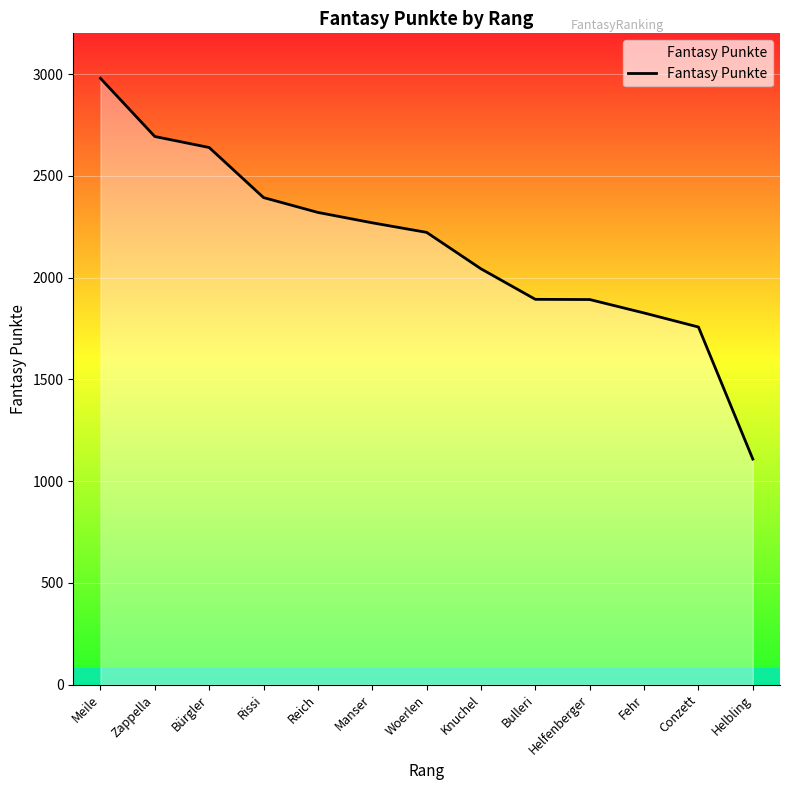

The value at Rissi is 2393. True or false?

True